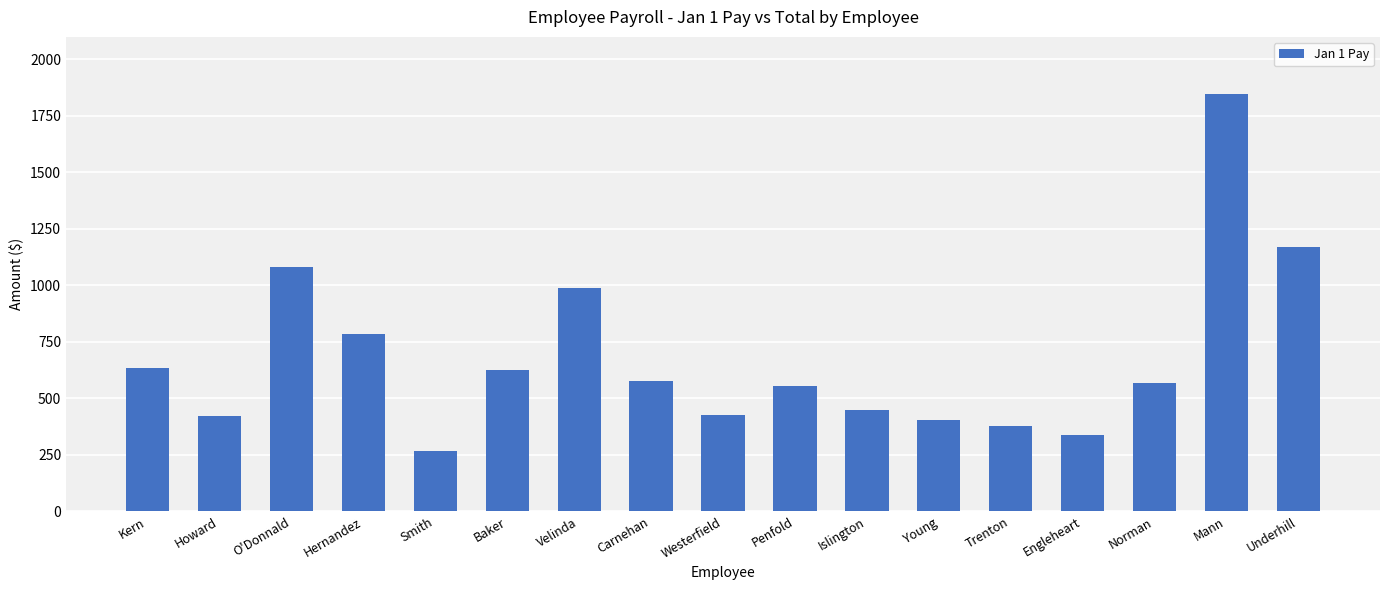

Read the value at Baker.

624.8